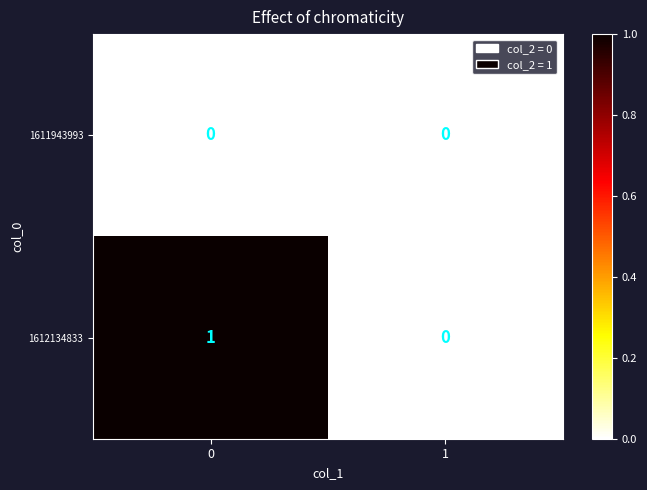

The 1612134833 series shows -1 at 1. True or false?

False